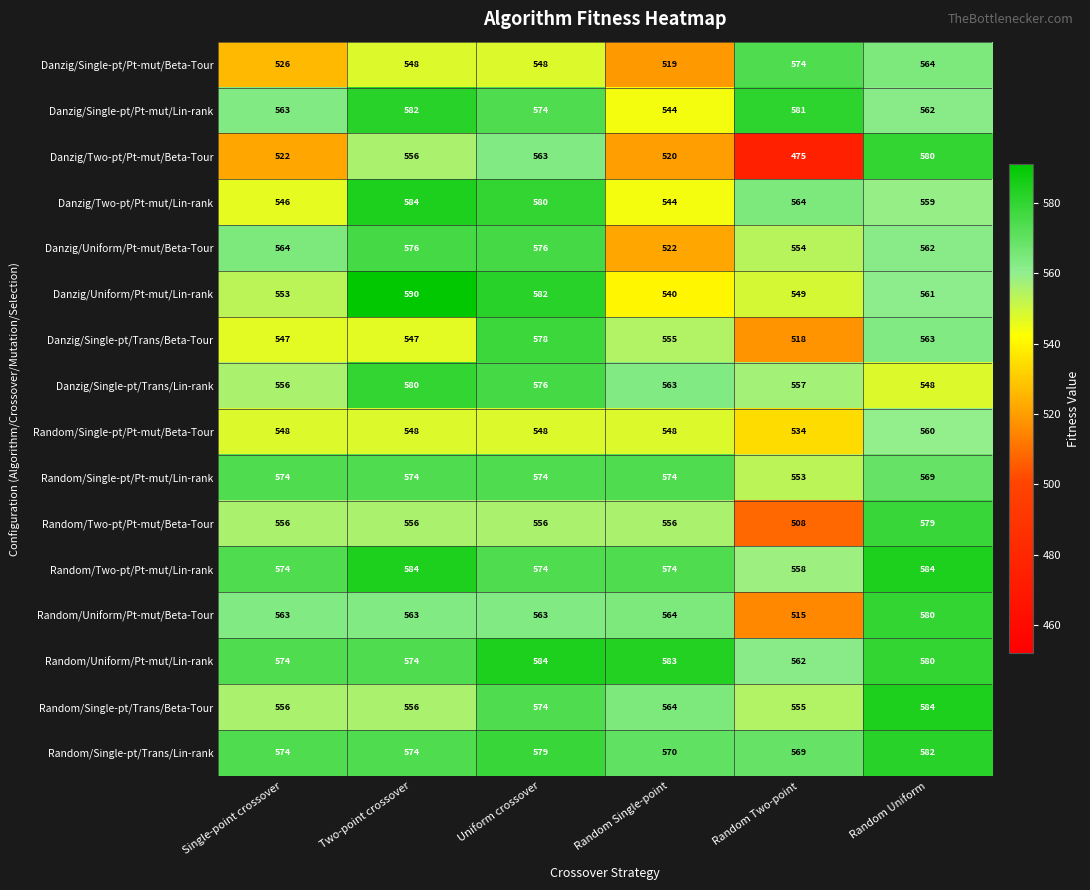

What is the difference between the Danzig/Uniform/Pt-mut/Lin-rank values at Random Single-point and Uniform crossover?

42